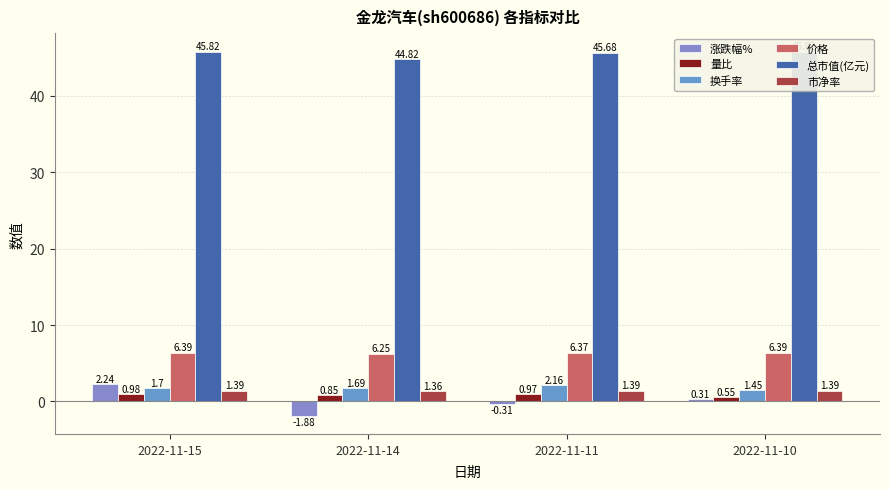

Count the number of data series in this chart.

6